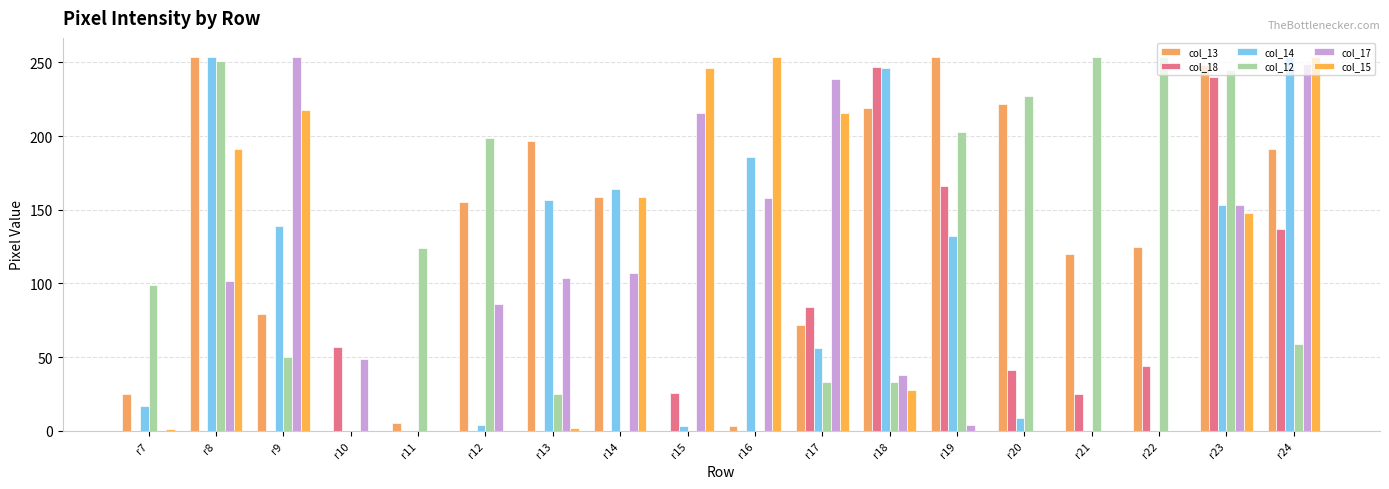

Are the bars horizontal?

No